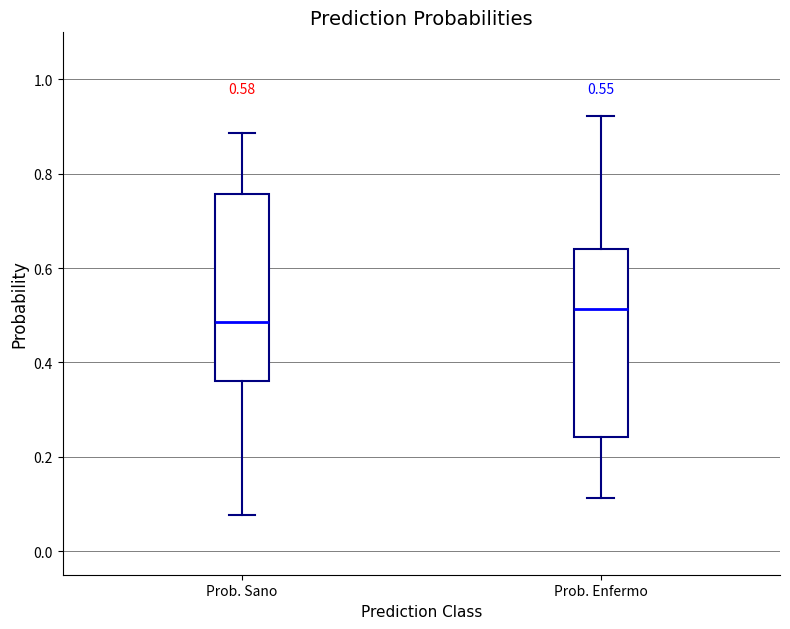

Which box's median line is the lowest?

Prob. Sano